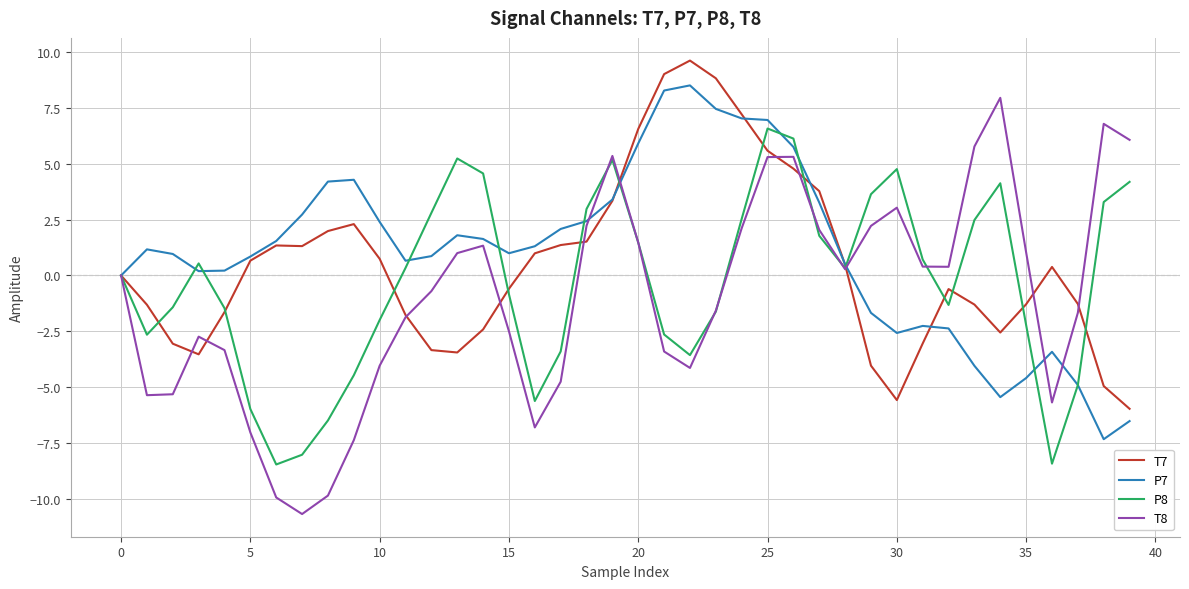

Which series has the widest spread of values?

T8